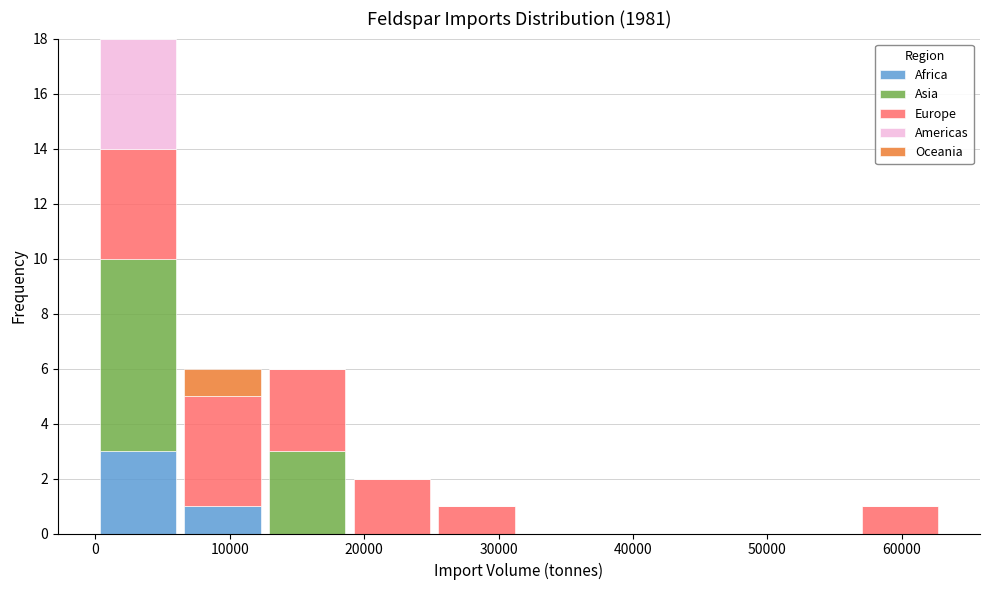

What is the total height of the stacked bar covering 13000 to 19000 on the x-axis? Neither the bar edges nor the heights are printed on the chart, so give them approximately, as read against the axes.

6